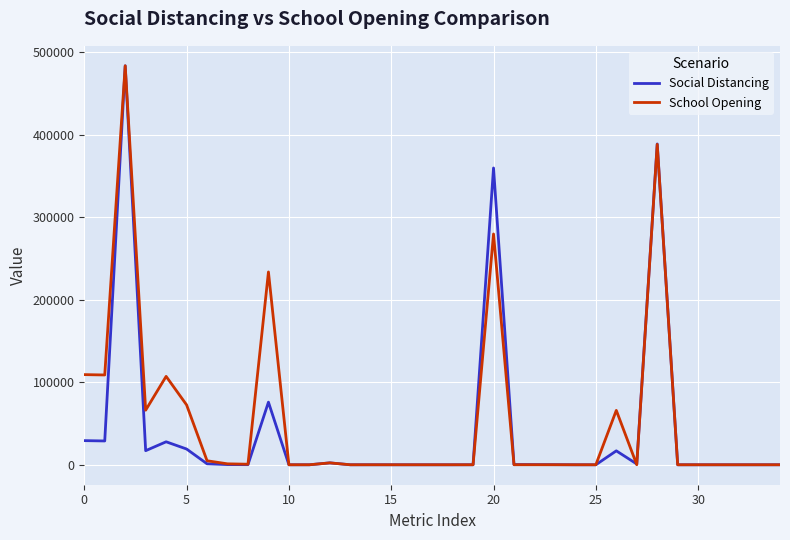

List the series in order of their overall mean, lowest first.

Social Distancing, School Opening